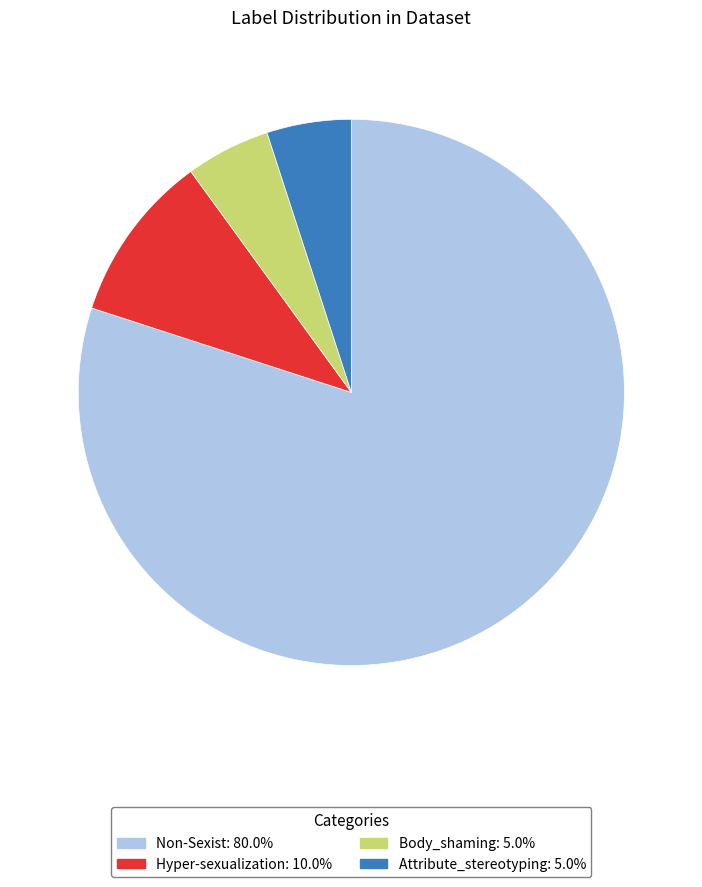

How many slices are in this pie chart?

4